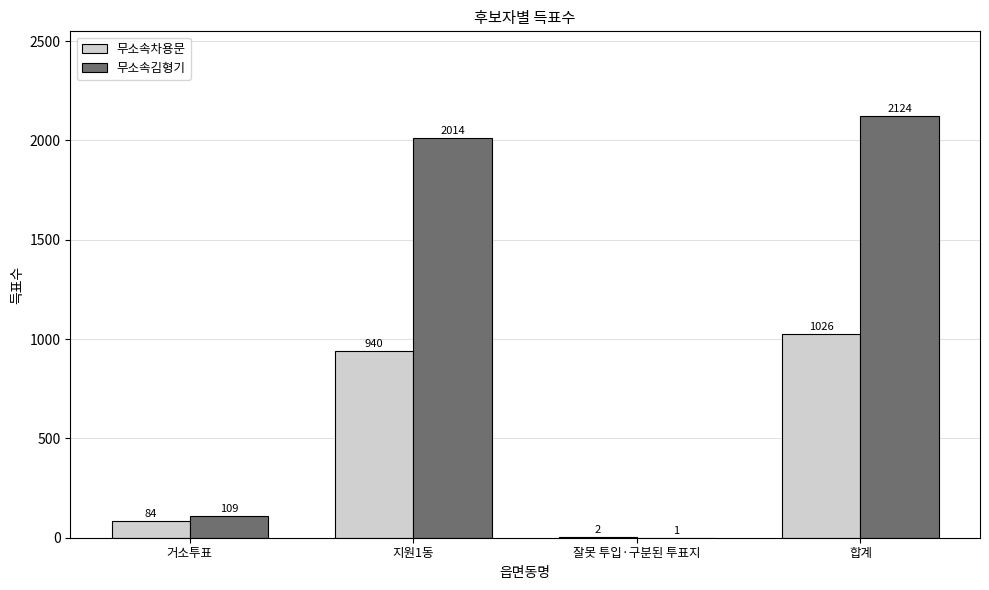

What are all the series names shown in the legend?

무소속차용문, 무소속김형기